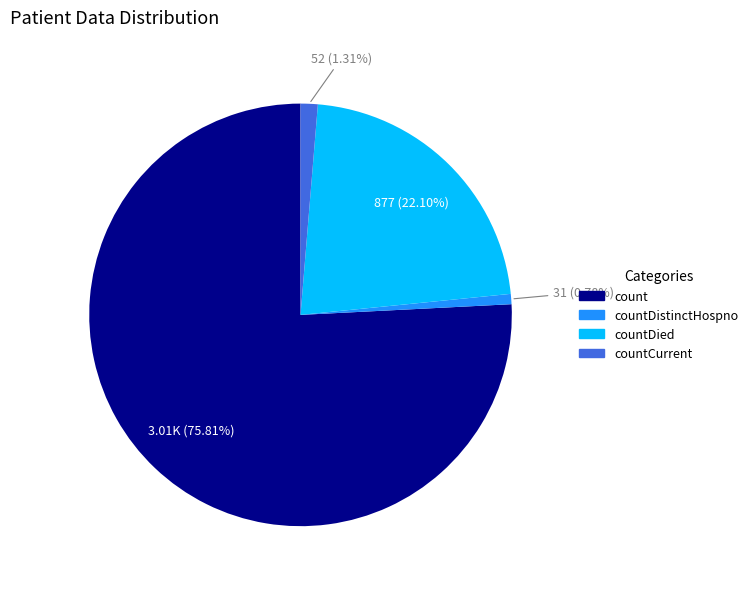

Does any single category account for the majority?

Yes